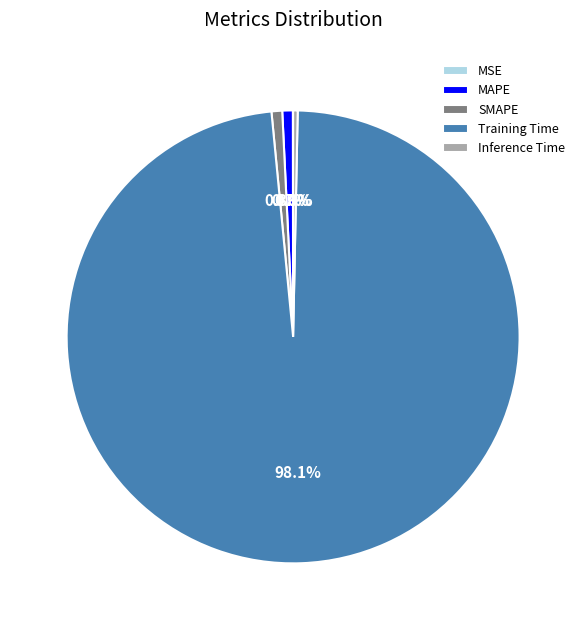

Which category has the biggest portion of the pie?

Training Time